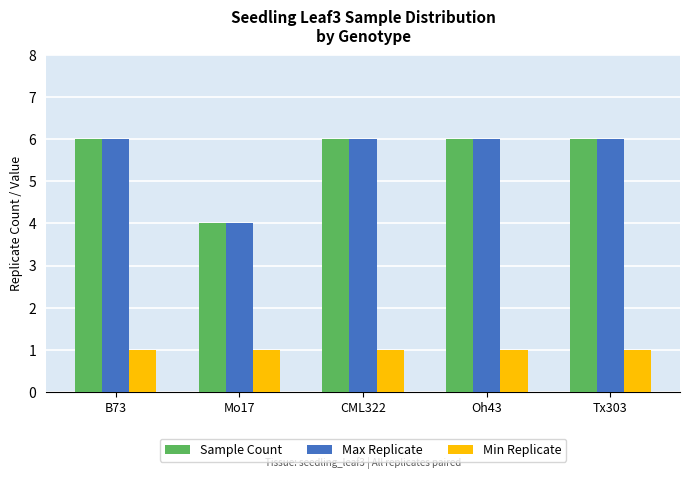

What is the average value of the Max Replicate series?

6